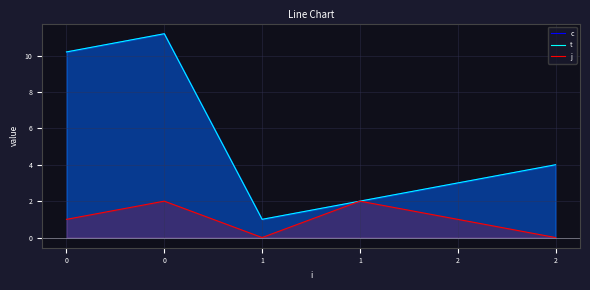

At how many categories does at least one series exceed 5?

2